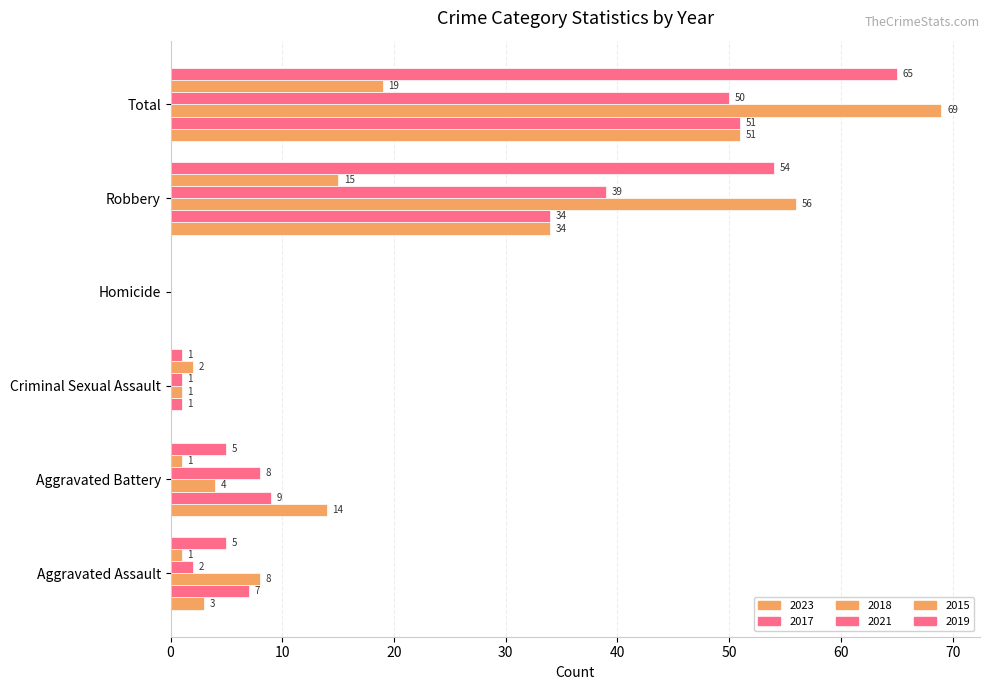

Count the number of categories in the chart.

6